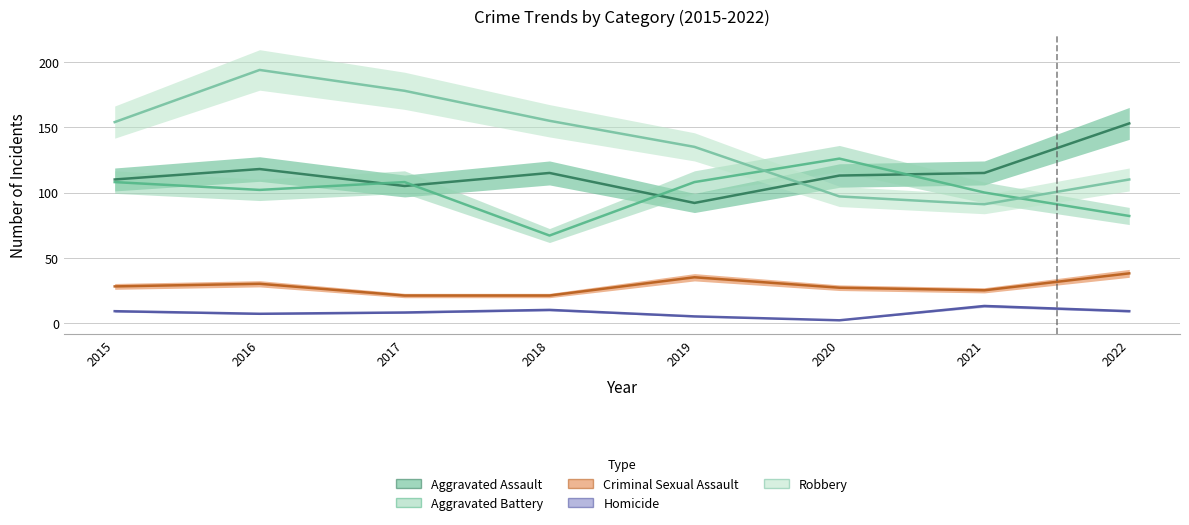

Where is the first local minimum for Robbery?

2021